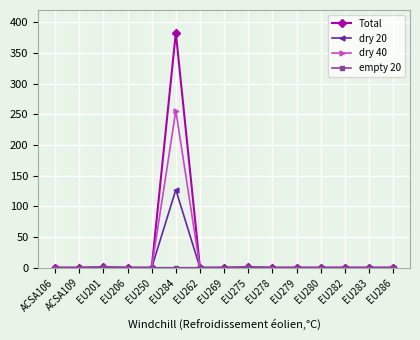

Which series has the largest range (max minus min)?

Total